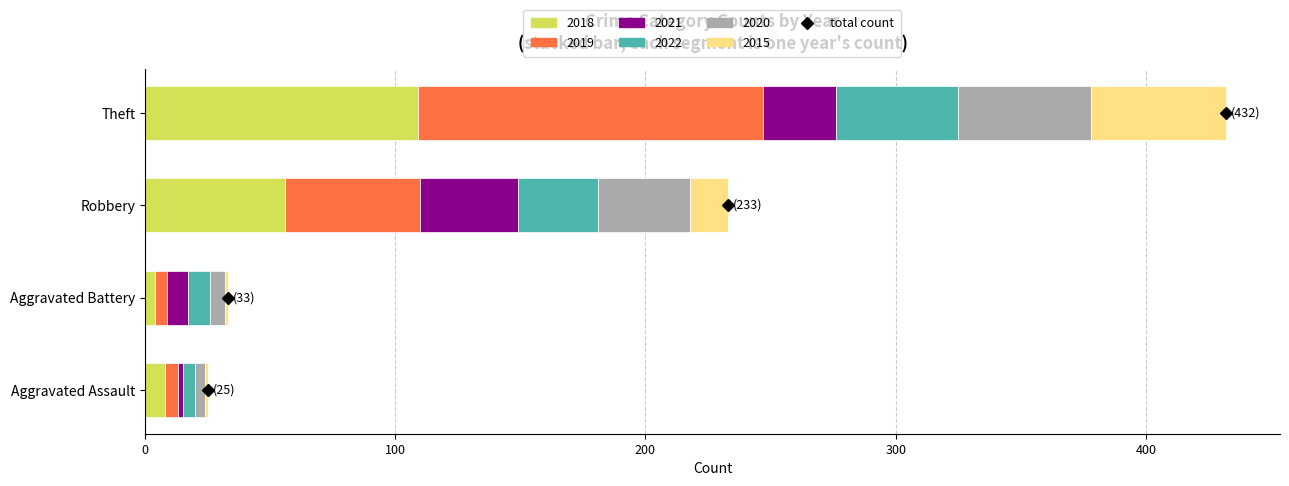

What is the total value across all series at Robbery?

233